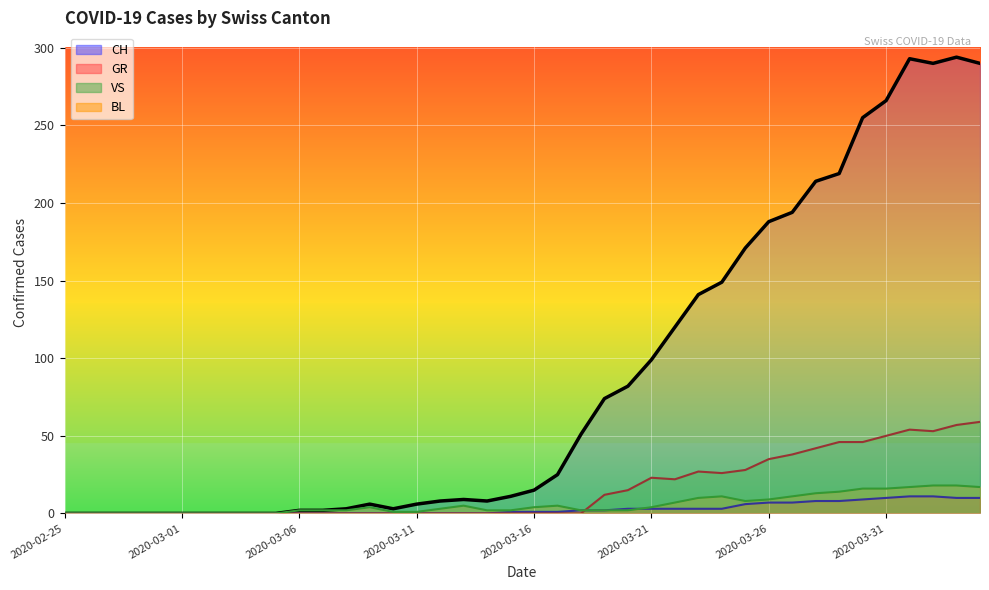

List the labels in order of GR value, largest first.

2020-04-01, 2020-04-02, 2020-03-31, 2020-04-03, 2020-04-04, 2020-03-30, 2020-03-28, 2020-03-29, 2020-03-26, 2020-03-27, 2020-03-25, 2020-03-20, 2020-03-21, 2020-03-22, 2020-03-23, 2020-03-24, 2020-03-18, 2020-03-19, 2020-03-15, 2020-03-16, 2020-03-17, 2020-02-25, 2020-02-26, 2020-02-27, 2020-02-28, 2020-02-29, 2020-03-01, 2020-03-02, 2020-03-03, 2020-03-04, 2020-03-05, 2020-03-06, 2020-03-07, 2020-03-08, 2020-03-09, 2020-03-10, 2020-03-11, 2020-03-12, 2020-03-13, 2020-03-14